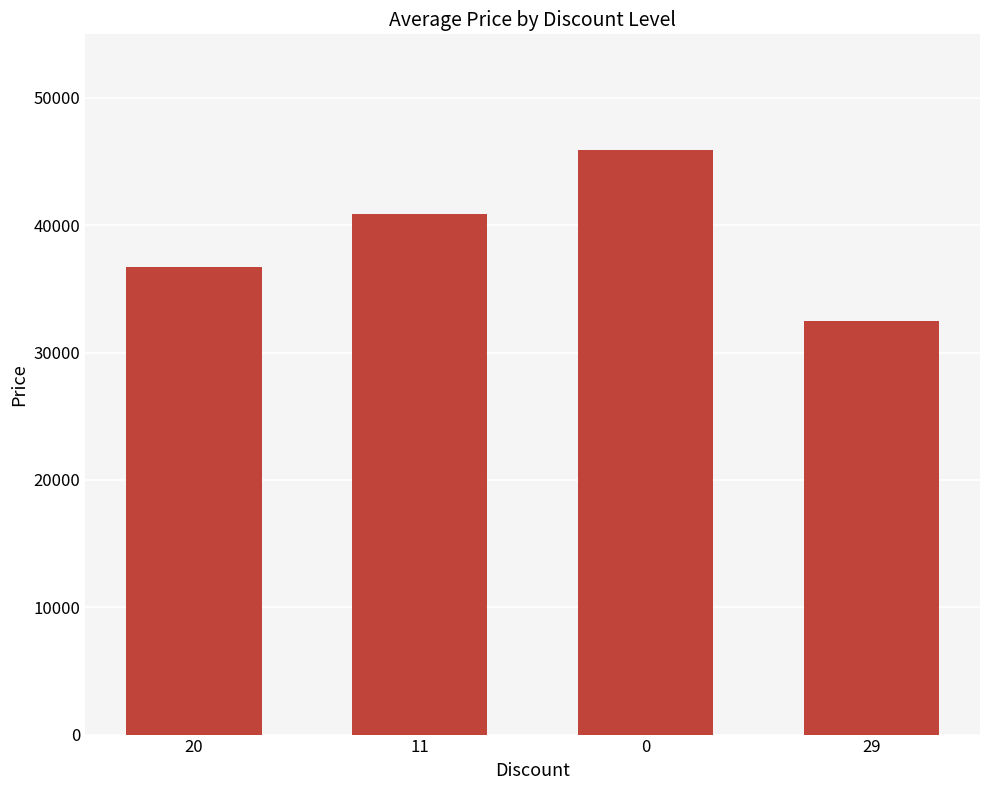

How many categories are shown in the chart?

4